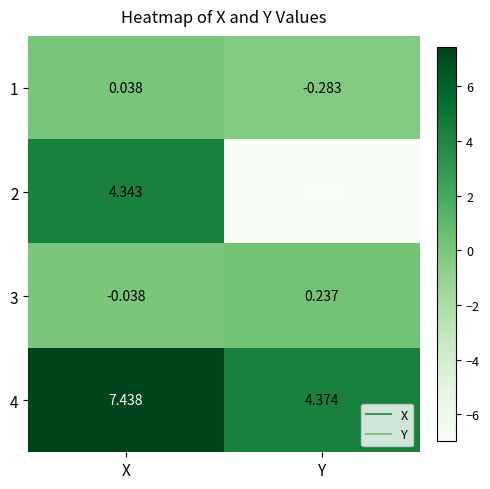

Which category has the lowest value across all series?

Y